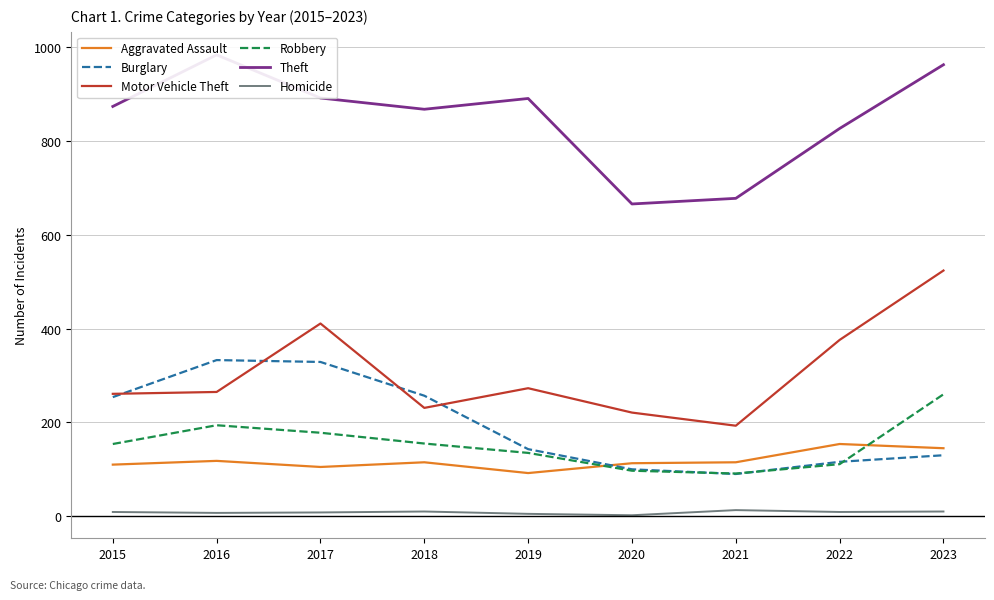

At which category does Robbery reach its first local peak?

2016